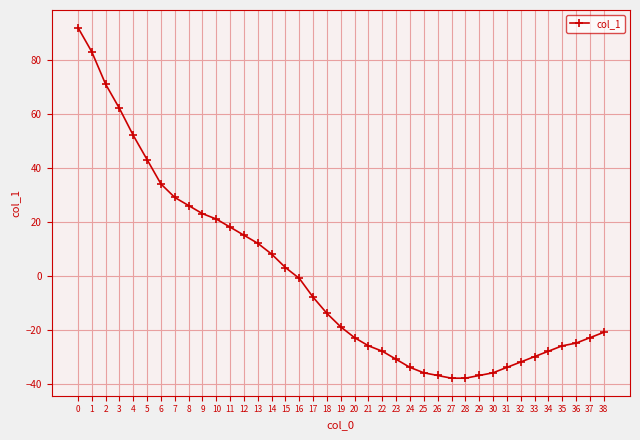

Is it true that the value at 21 is -26?

True